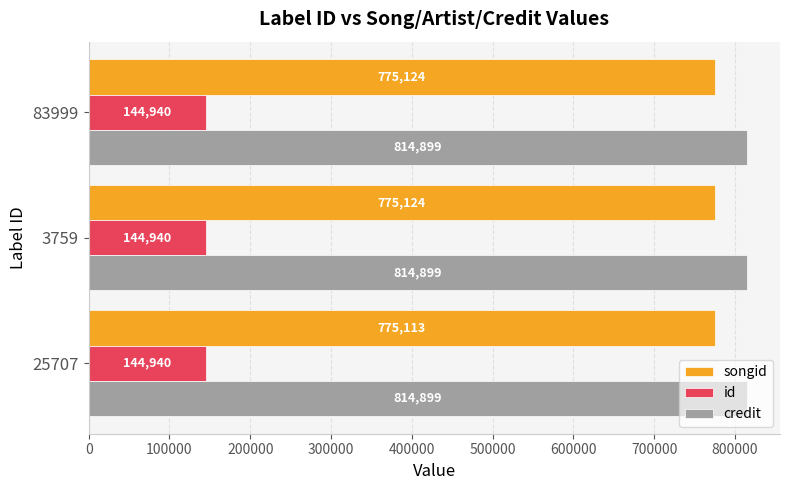

Which series changed the most between 25707 and 3759?

songid